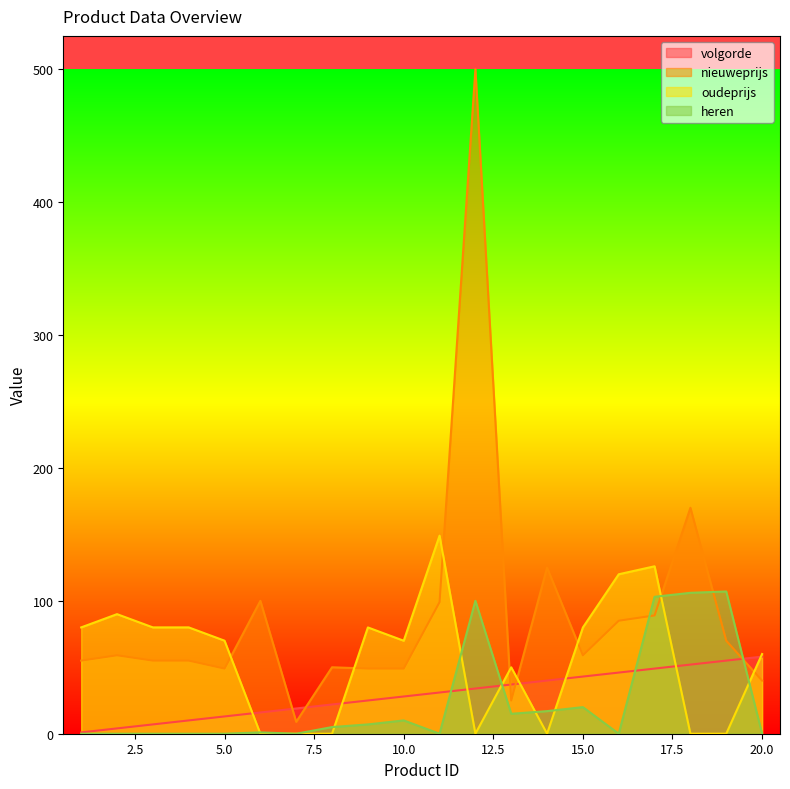

The value of heren at 7 is 0.0. True or false?

True